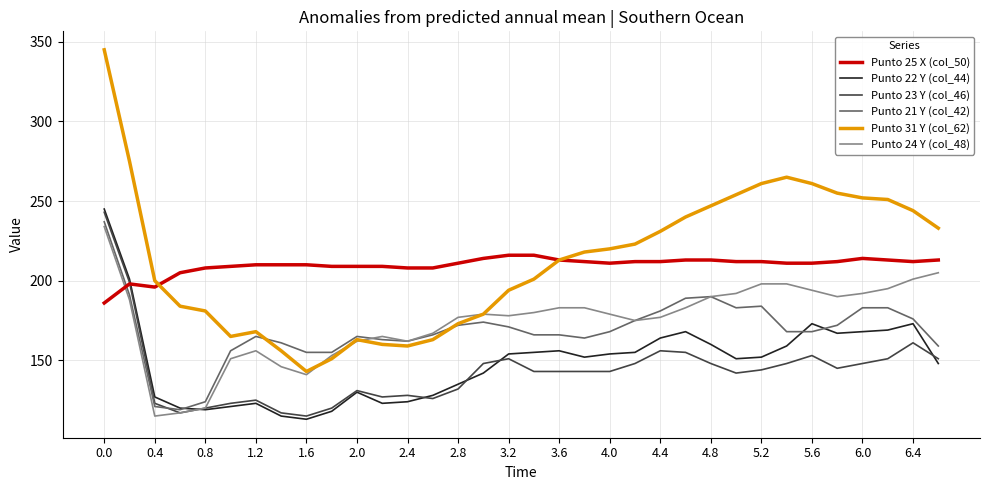

What is the smallest value displayed?

113